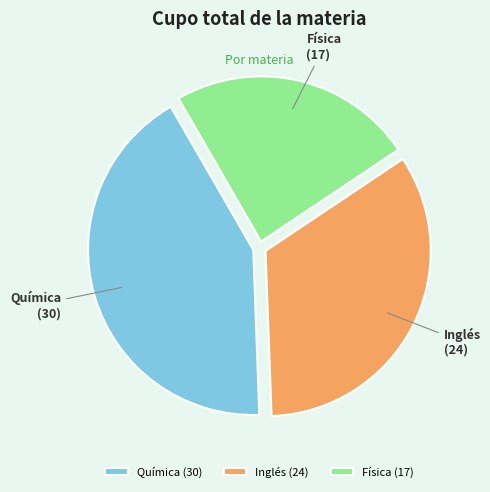

Does any single category account for the majority?

No